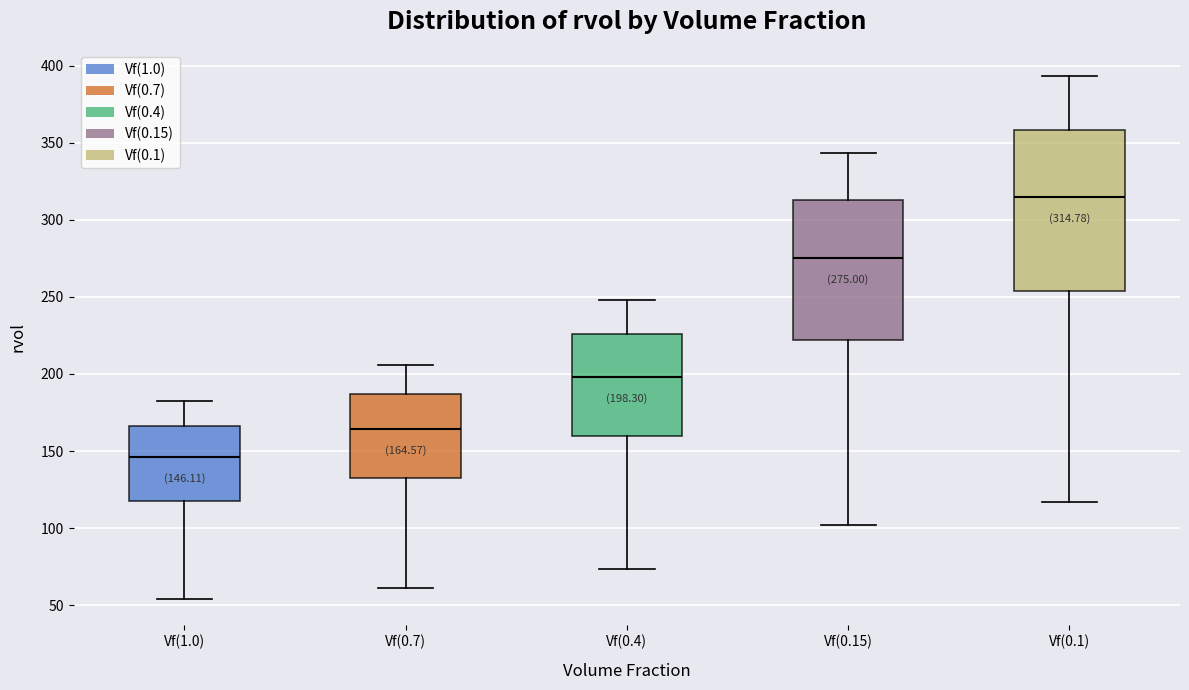

Comparing the boxes themselves (not the whiskers), which one is the tallest?

Vf(0.1)